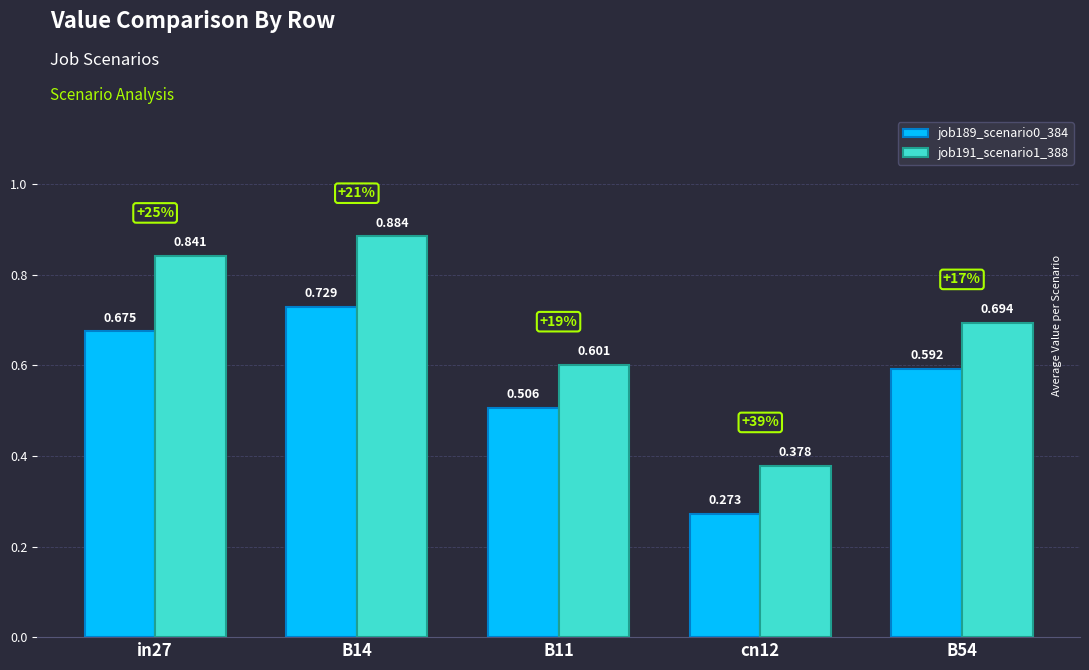

Where is job189_scenario0_384 nearest to the value 0?

cn12